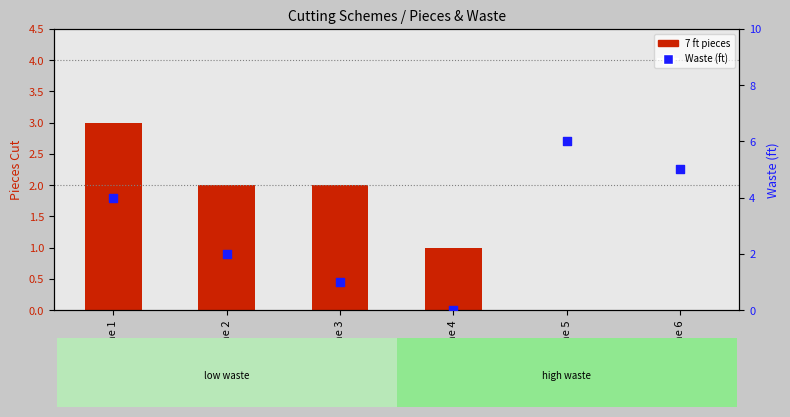

What are all the series names shown in the legend?

7 ft pieces, Waste (ft)